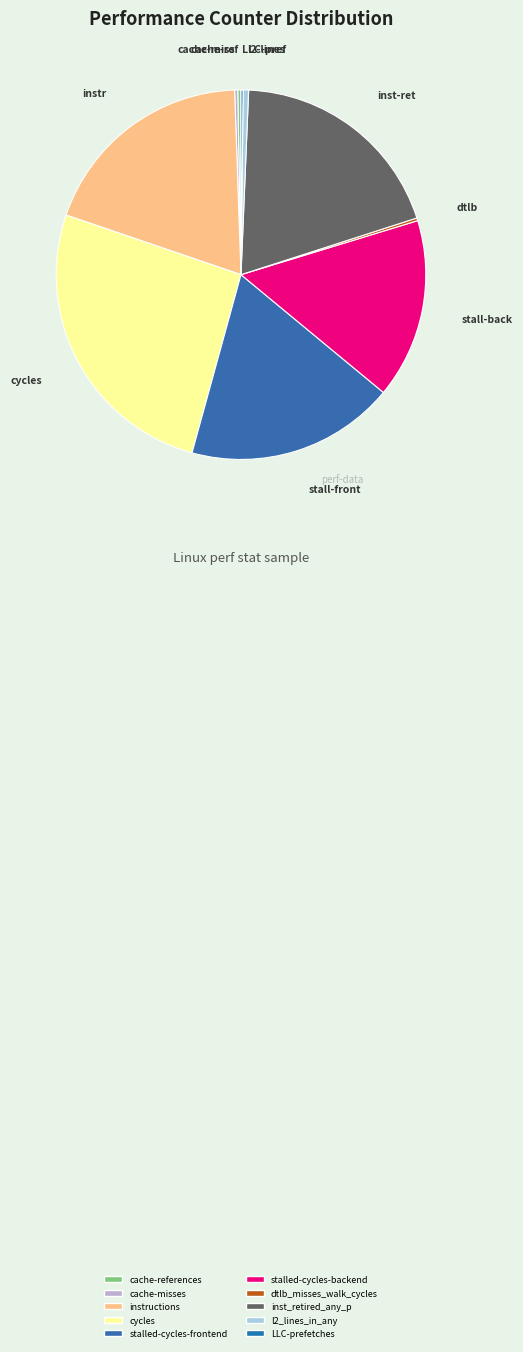

Do instructions and l2_lines_in_any together represent more than half of the pie?

No